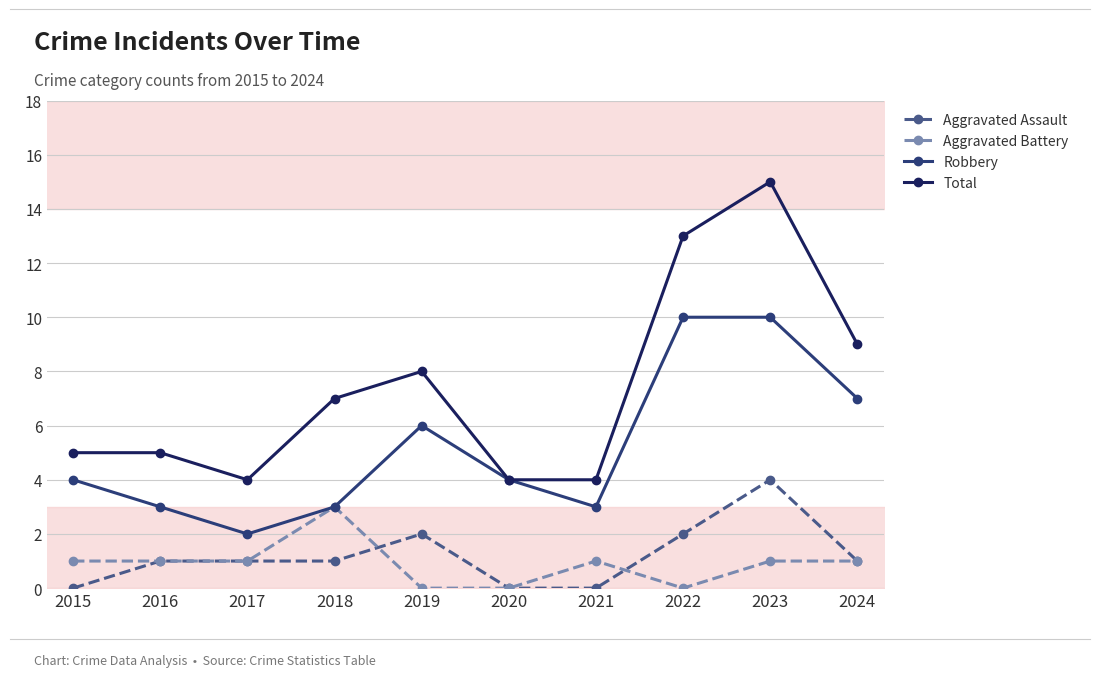

At which label does Robbery first exceed 4?

2019